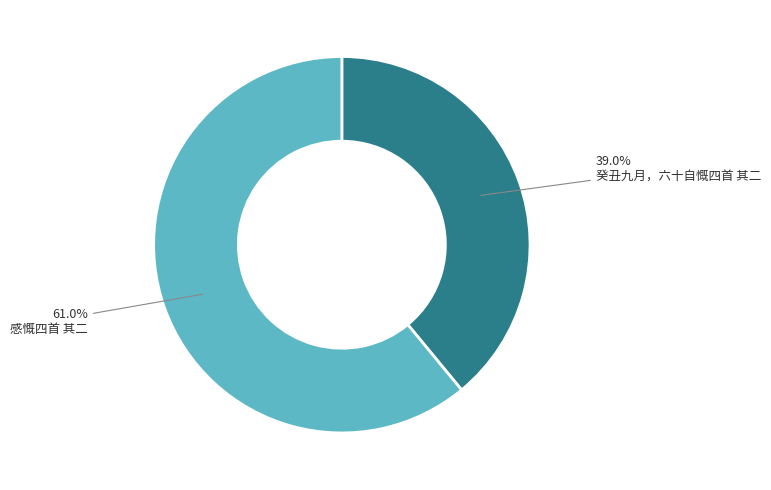

What is the smallest slice in the pie chart?

癸丑九月，六十自慨四首 其二